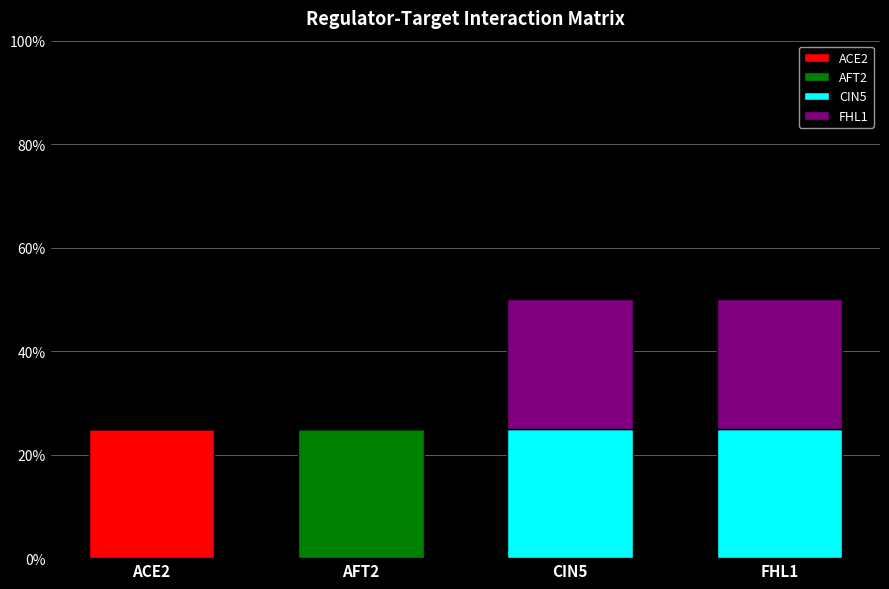

What are all the series names shown in the legend?

ACE2, AFT2, CIN5, FHL1